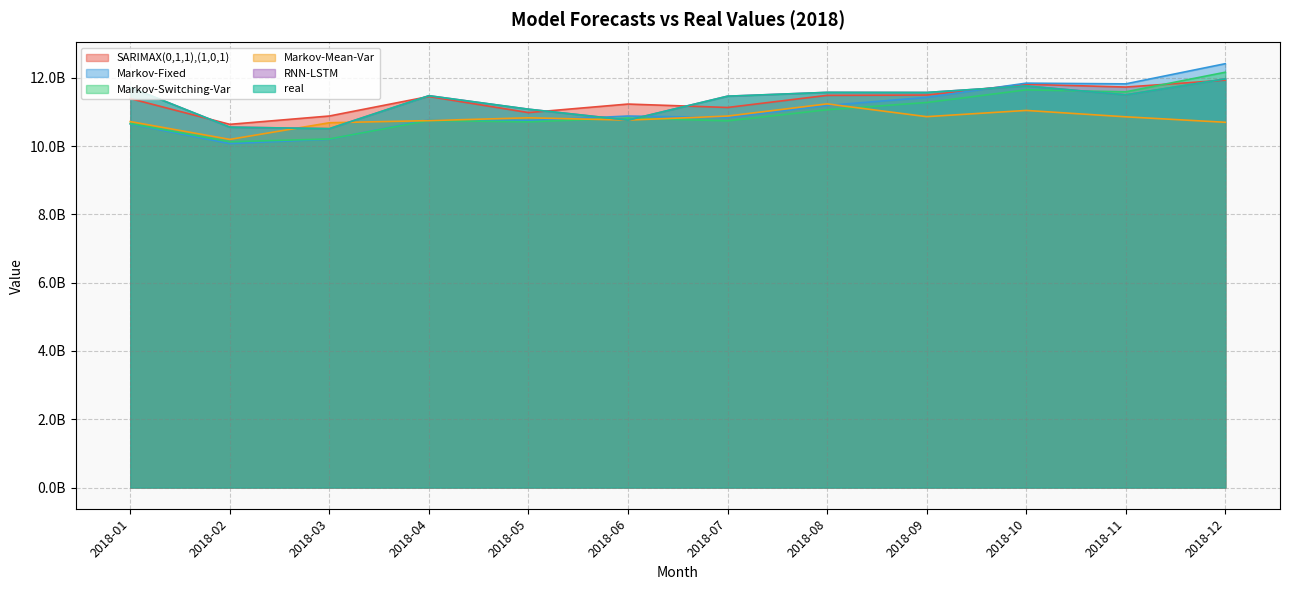

How many interior local peaks does the SARIMAX(0,1,1),(1,0,1) series have?

3